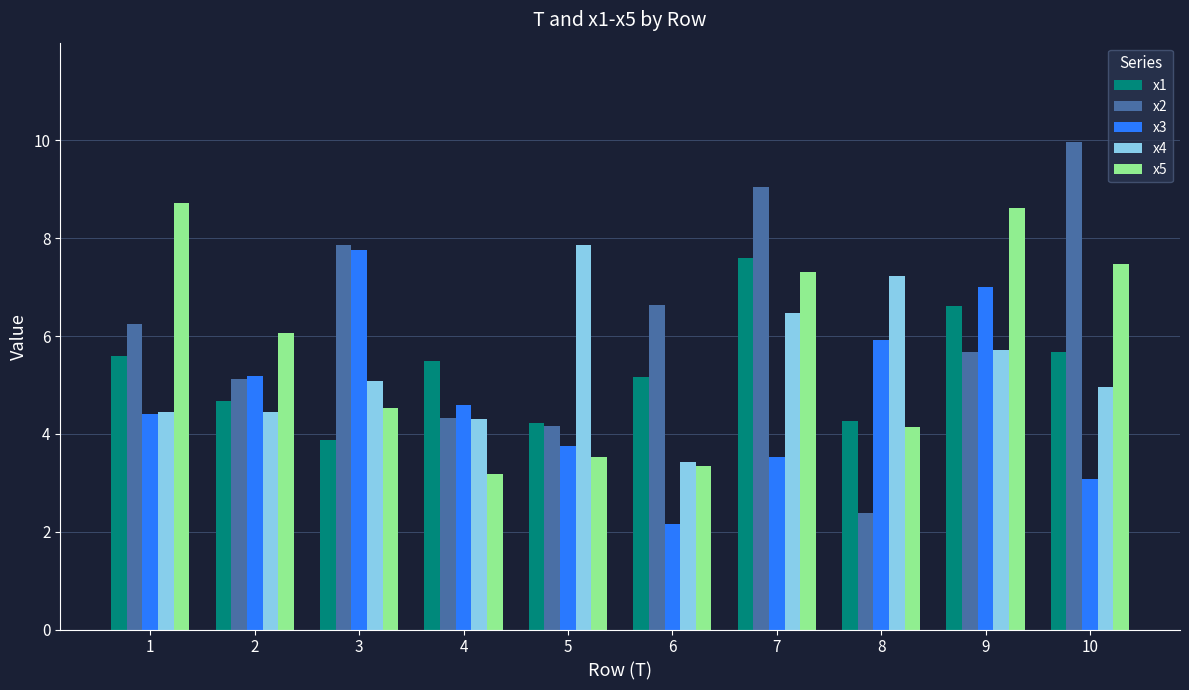

What is the difference between the highest and lowest values at 7?

5.5